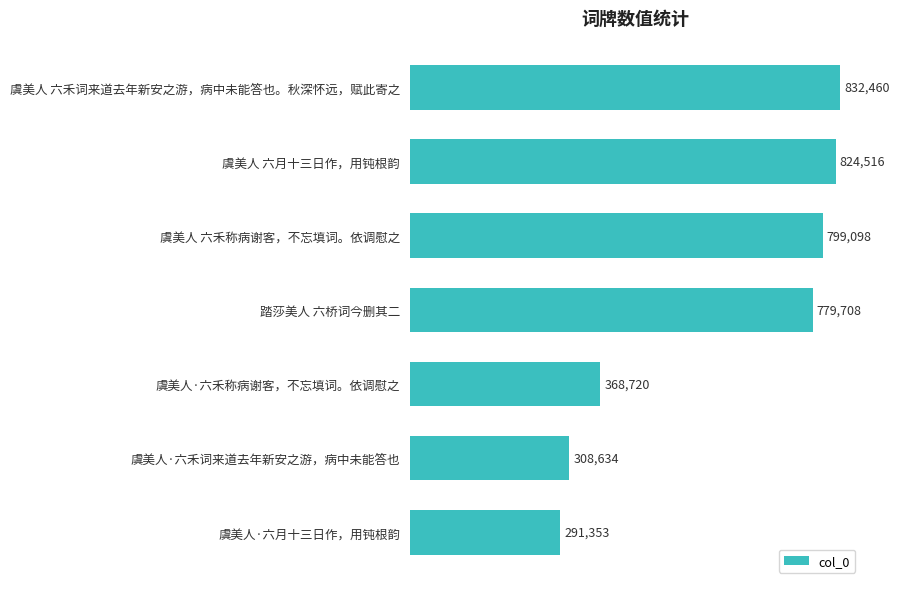

The value at 踏莎美人 六桥词今删其二 is 779708. True or false?

True